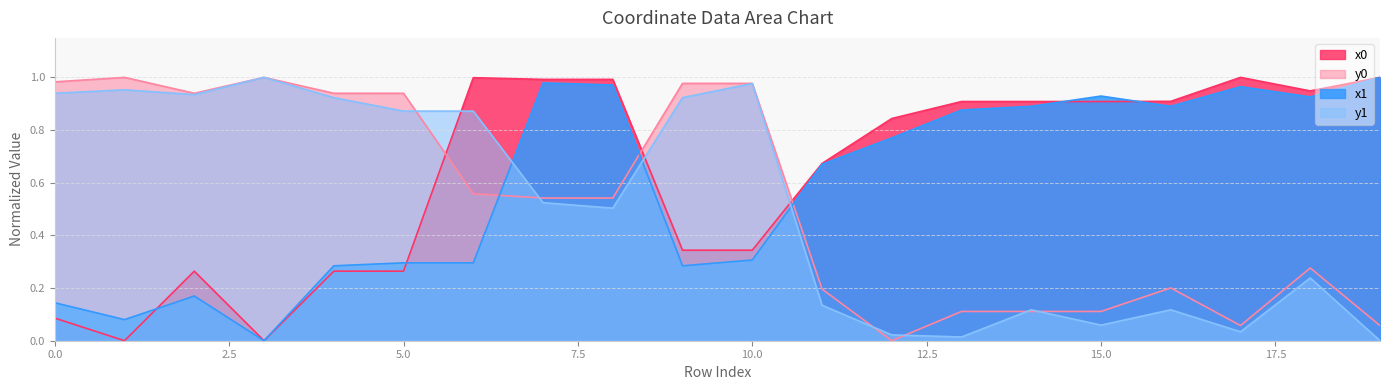

What is the sum of all y1 values?

10.2